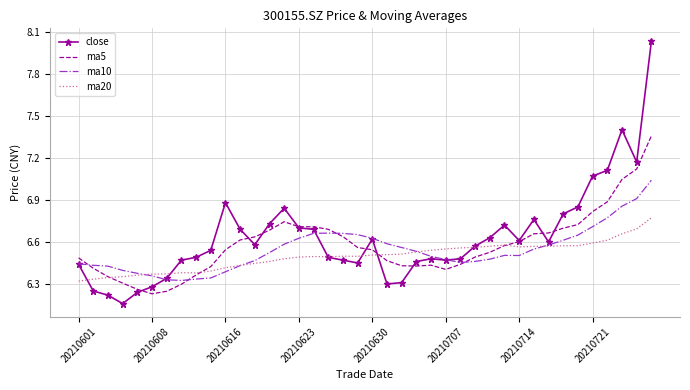

At which category does ma10 reach its first local peak?

17